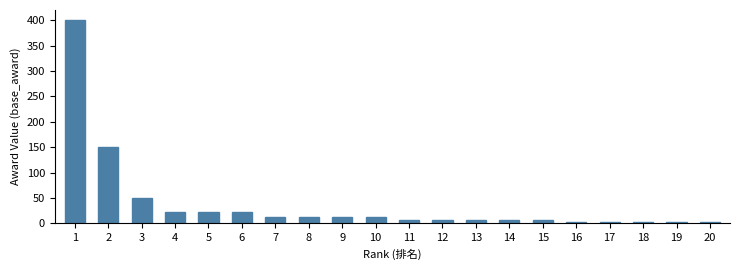

The value at 9 is 12. True or false?

True